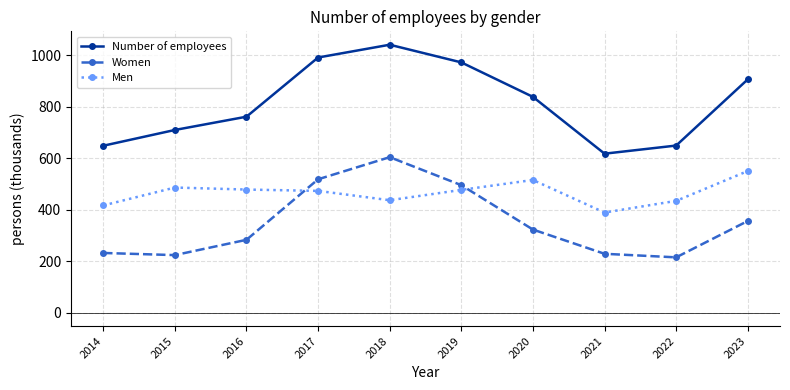

At which label does Men reach its minimum?

2021